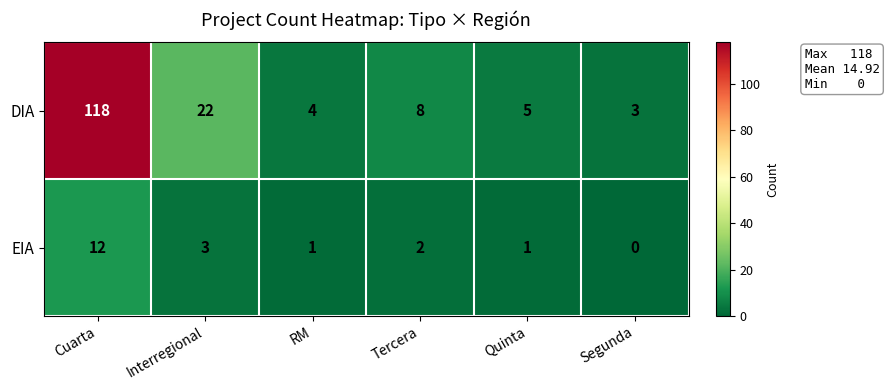

At which category does the chart reach its peak across all series?

Cuarta